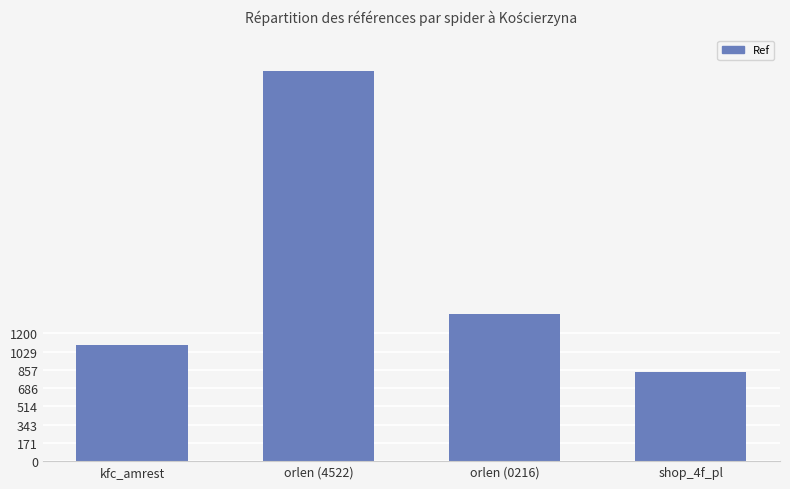

Rank the categories by value from highest to lowest.

orlen (4522), orlen (0216), kfc_amrest, shop_4f_pl